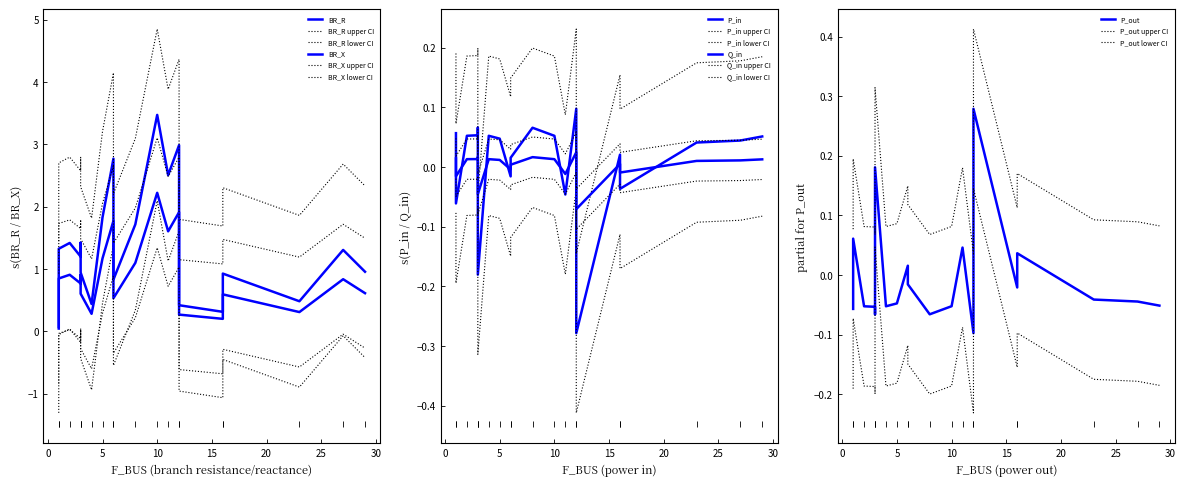

Between 2 and 16, which series saw the biggest shift?

BR_R